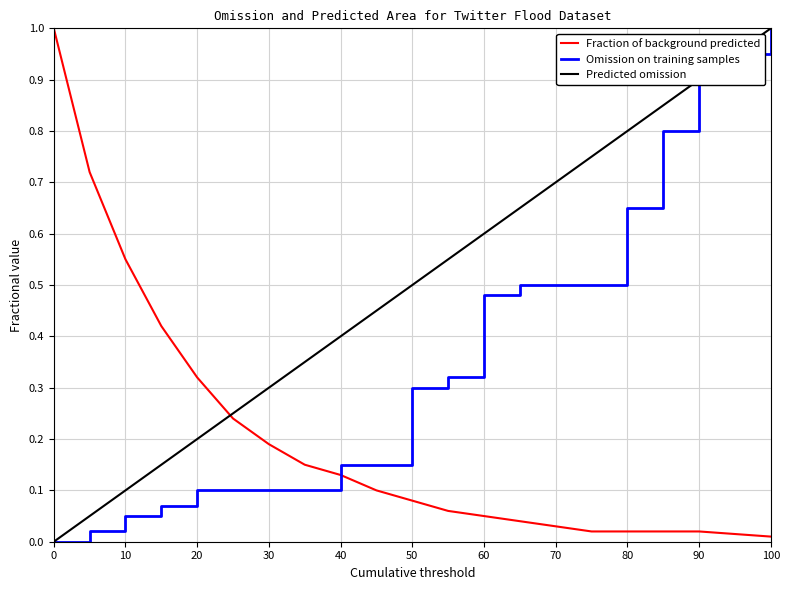

Which series has the largest total across all categories?

Predicted omission